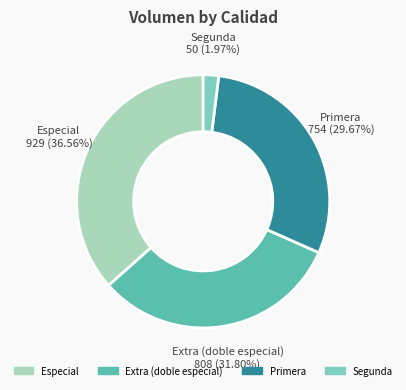

Which slice is the largest?

Especial